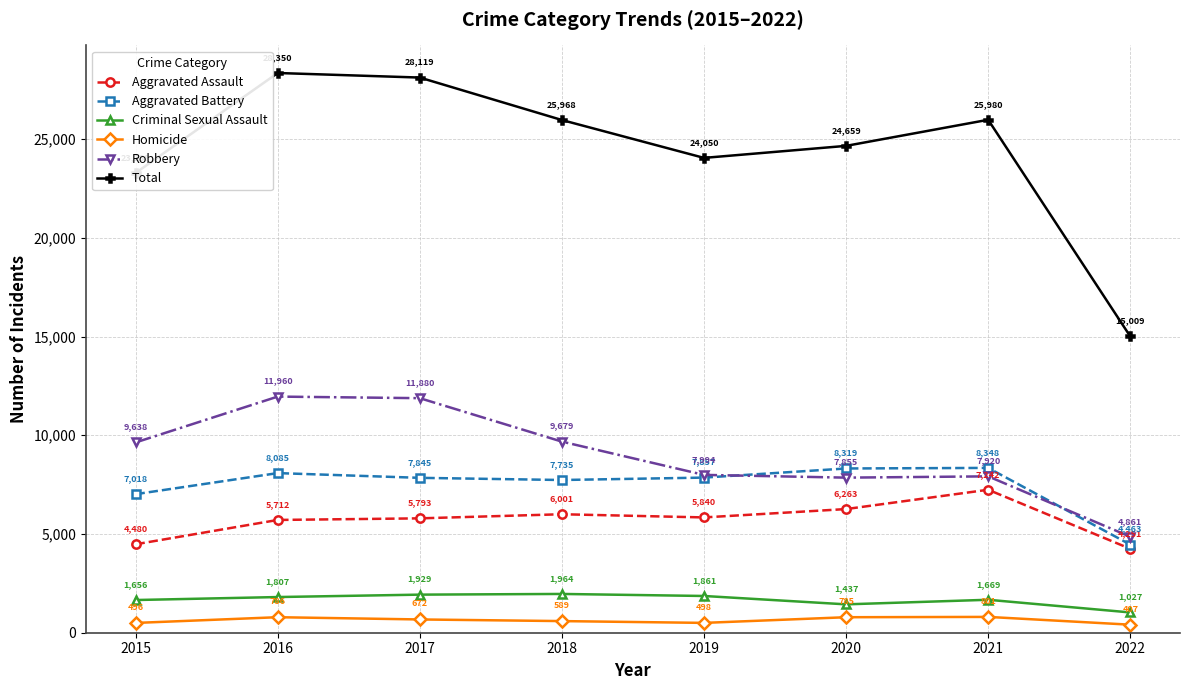

True or false: Homicide and Criminal Sexual Assault intersect in this chart.

False